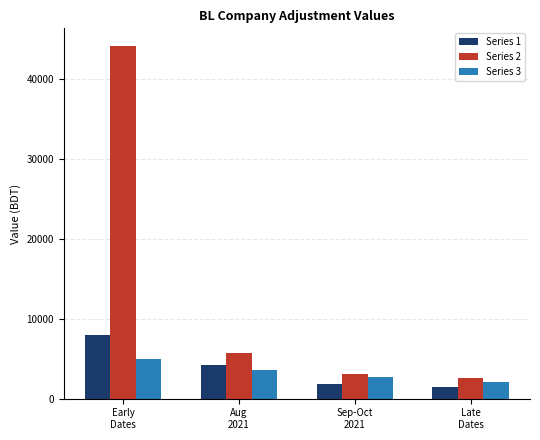

What value does the Series 3 series have at Sep-Oct
2021, to the nearest 100?

2700